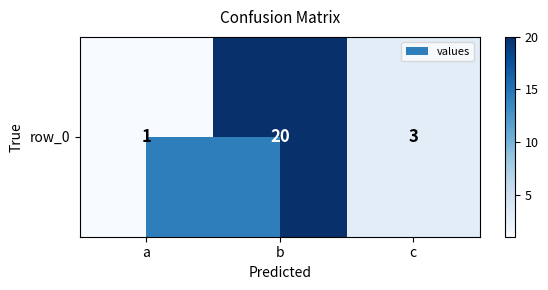

What is the approximate value at a?

1